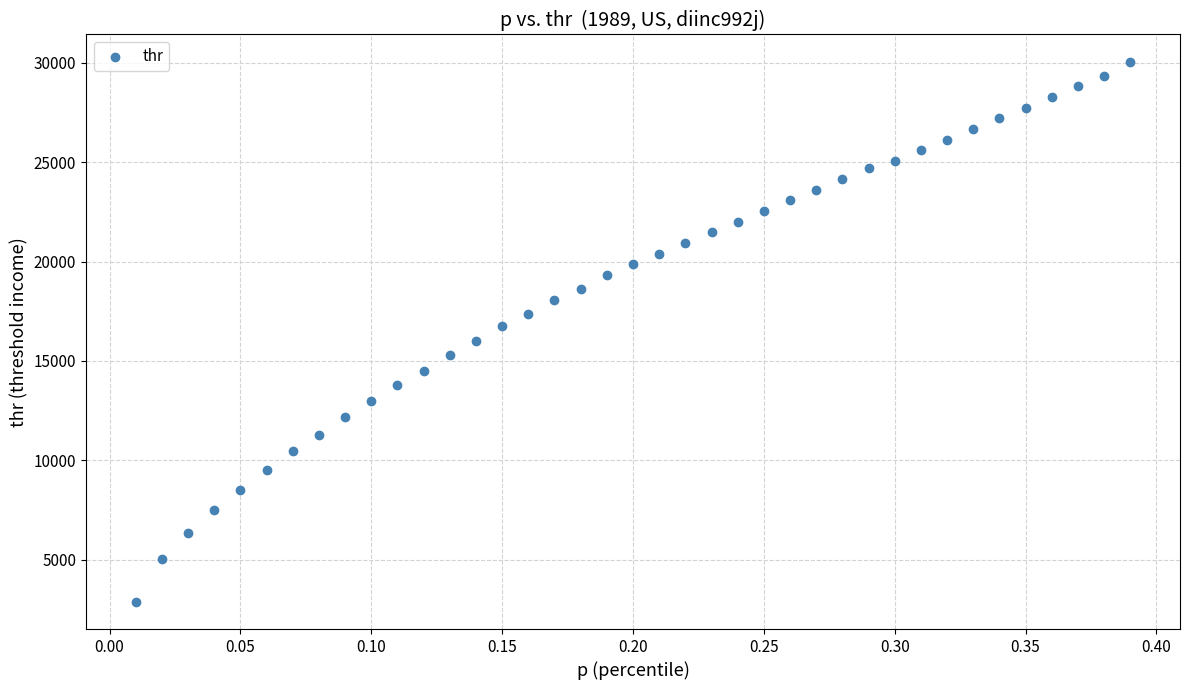

What is the range of X values (max minus min)?

0.4